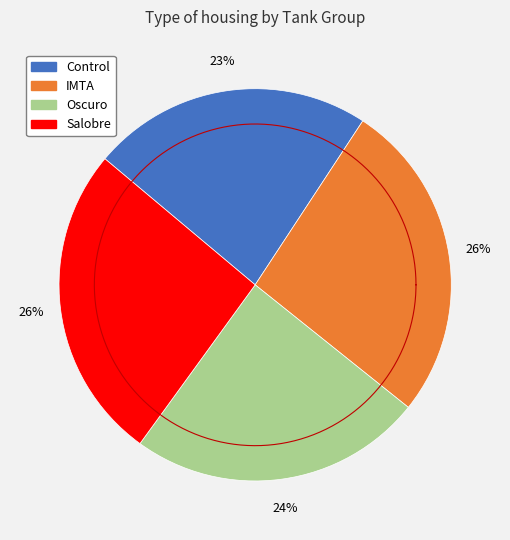

Count the number of slices in the pie.

4